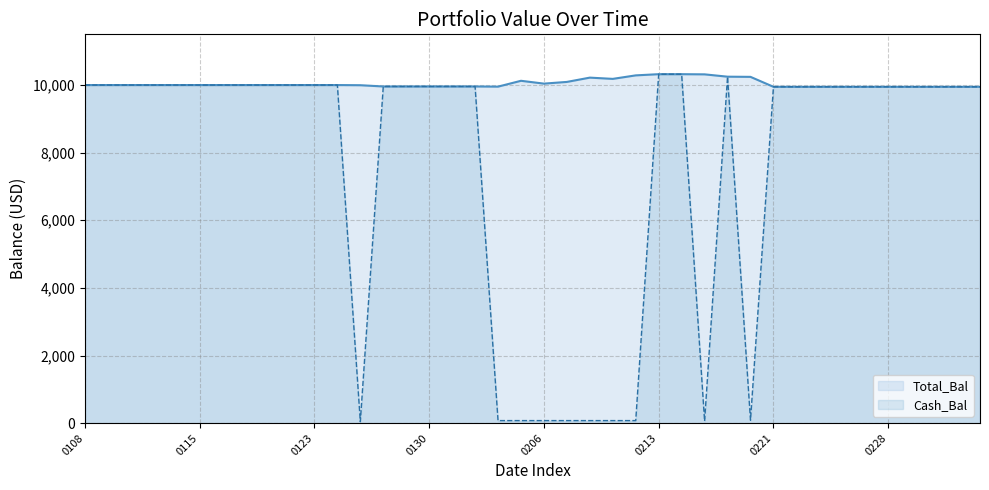

What is the total value across all series at 20200501?

19896.2